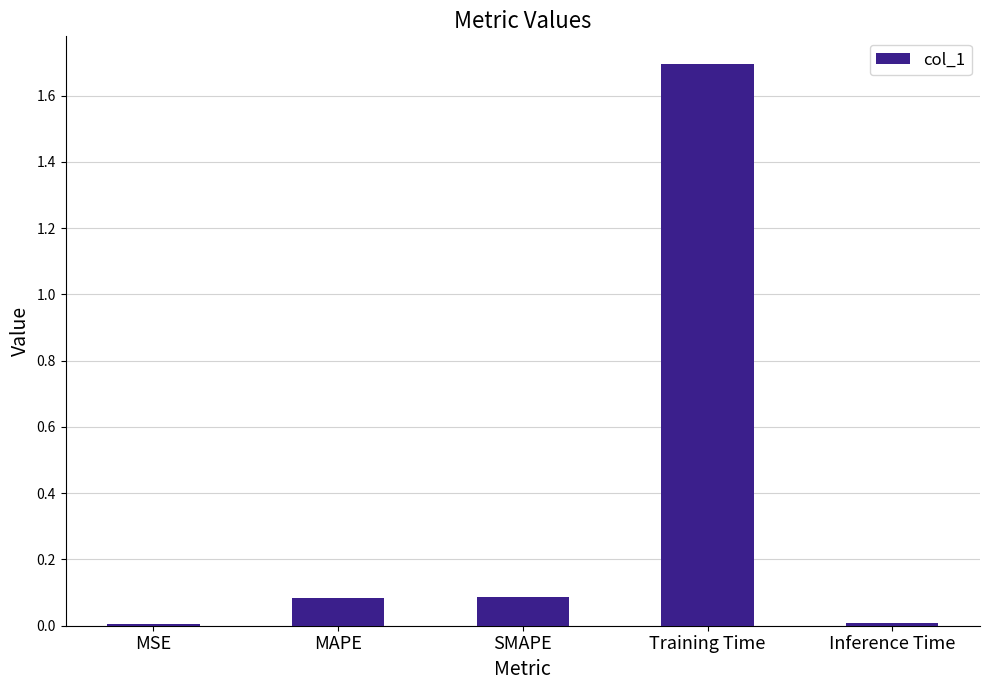

What is the sum of all values?

1.9